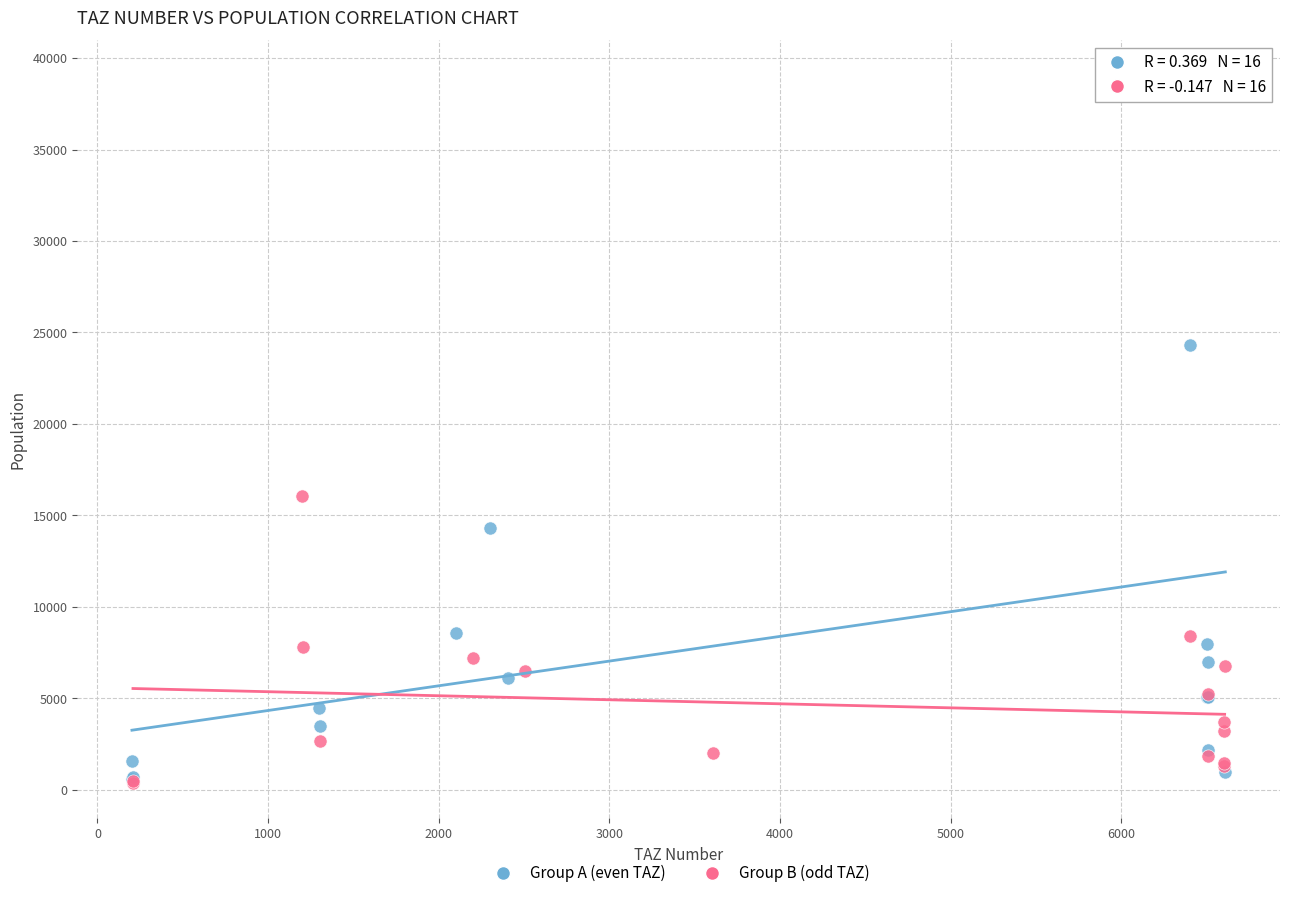

Which series has the widest spread of Y values?

Group A (even TAZ)